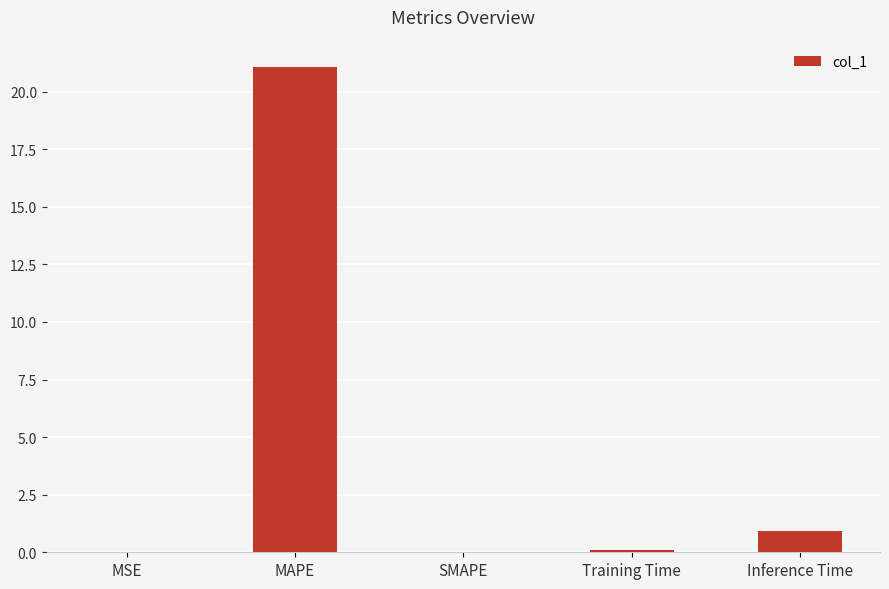

Which has a higher value, Training Time or Inference Time?

Inference Time